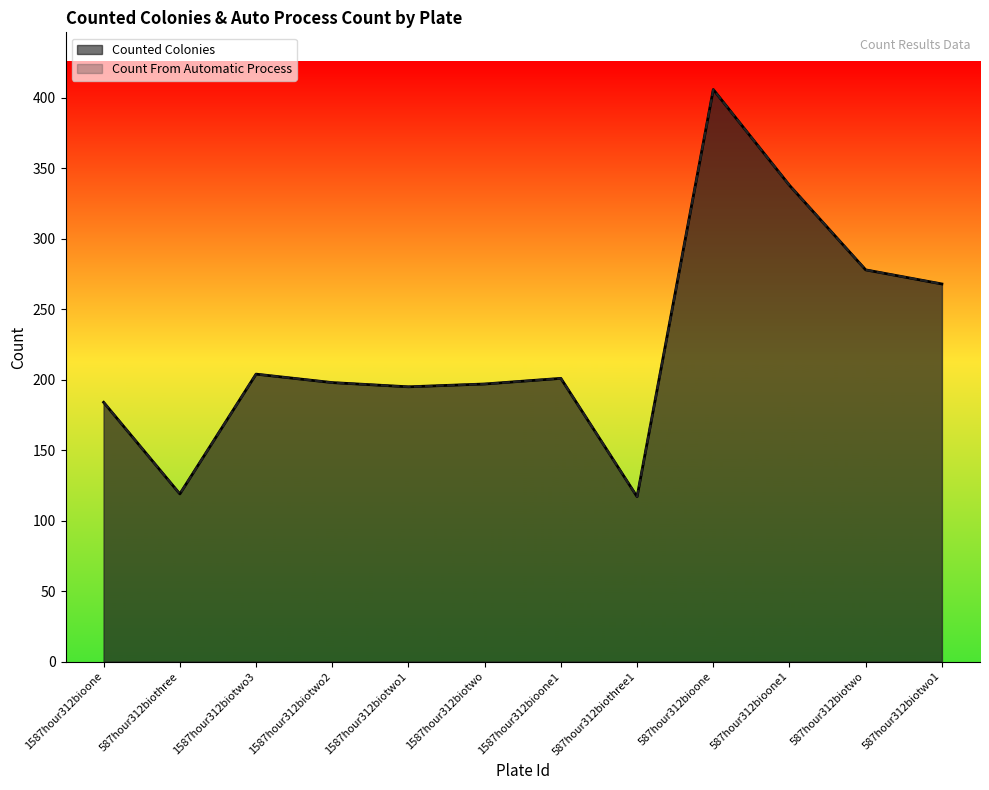

Which category has the lowest value across all series?

587hour312biothree1